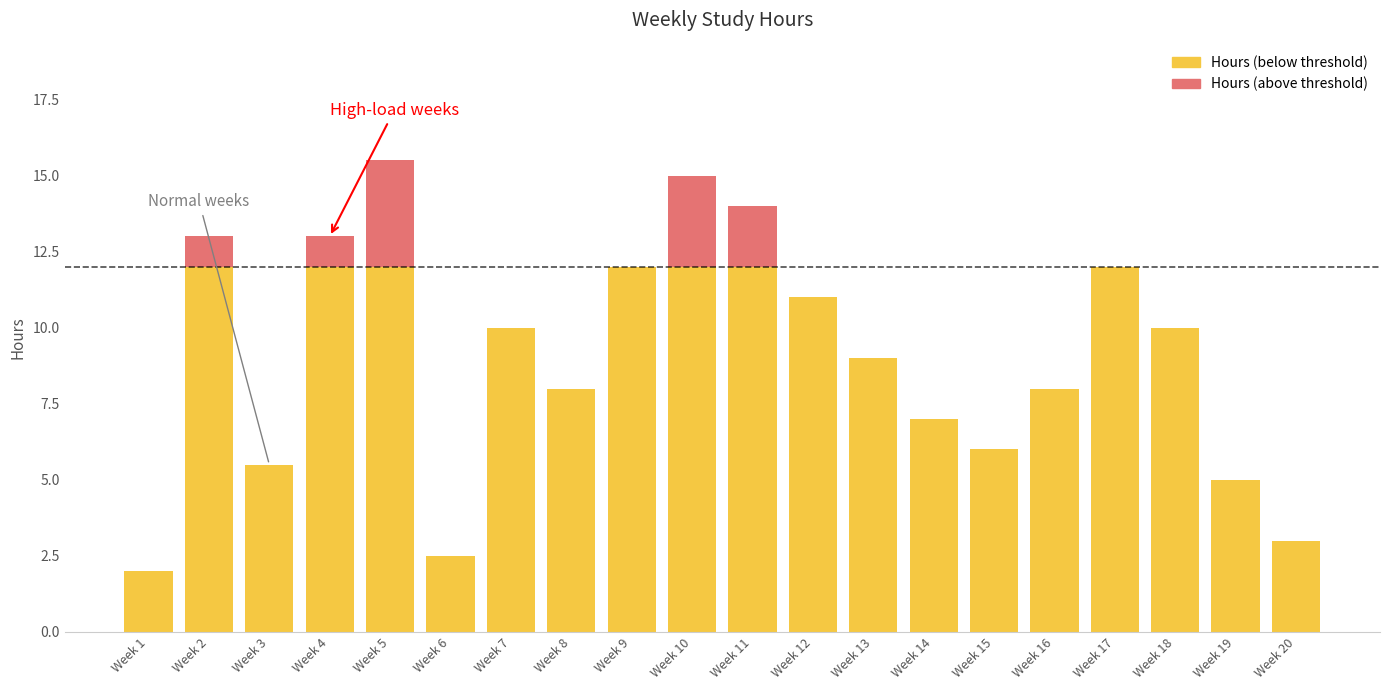

The chart shows a value of 2.0 at Week 1. True or false?

True